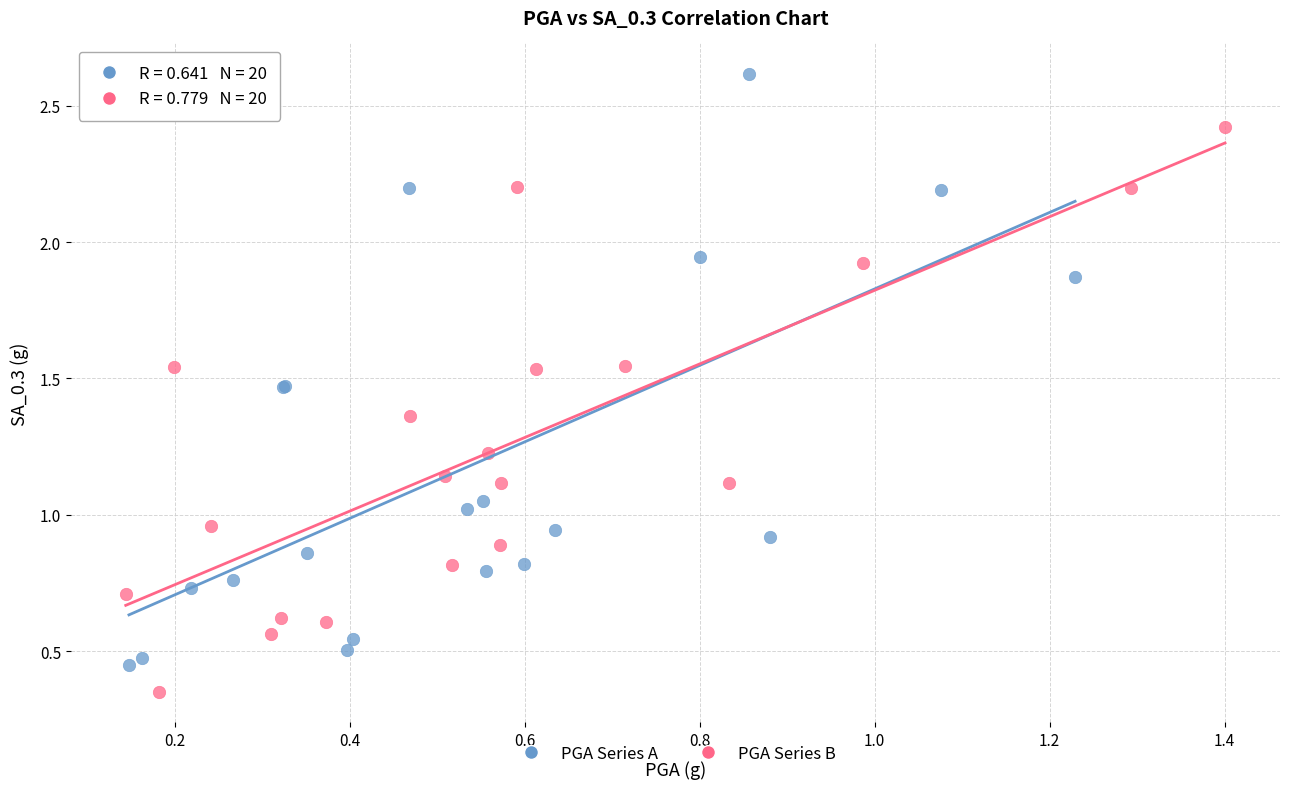

Which series has the widest spread of Y values?

PGA Series A